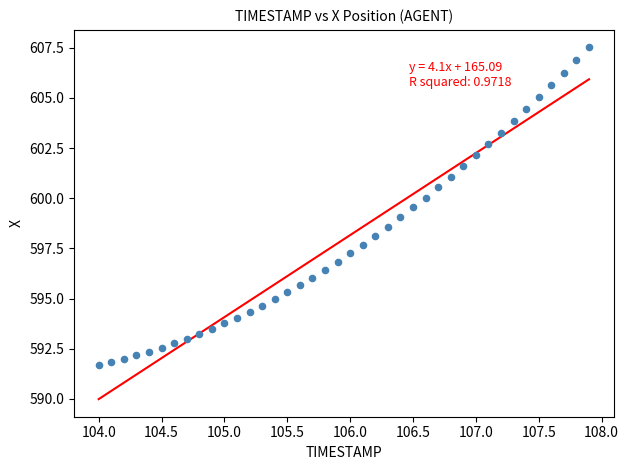

What is the range of X values (max minus min)?

3.9